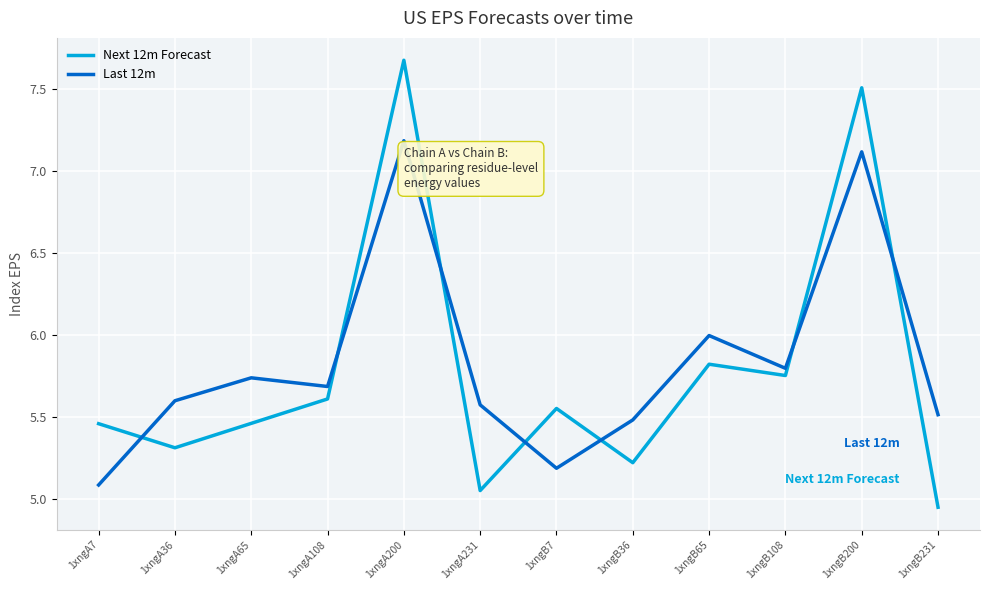

What position from the right is 1xngA36?

11